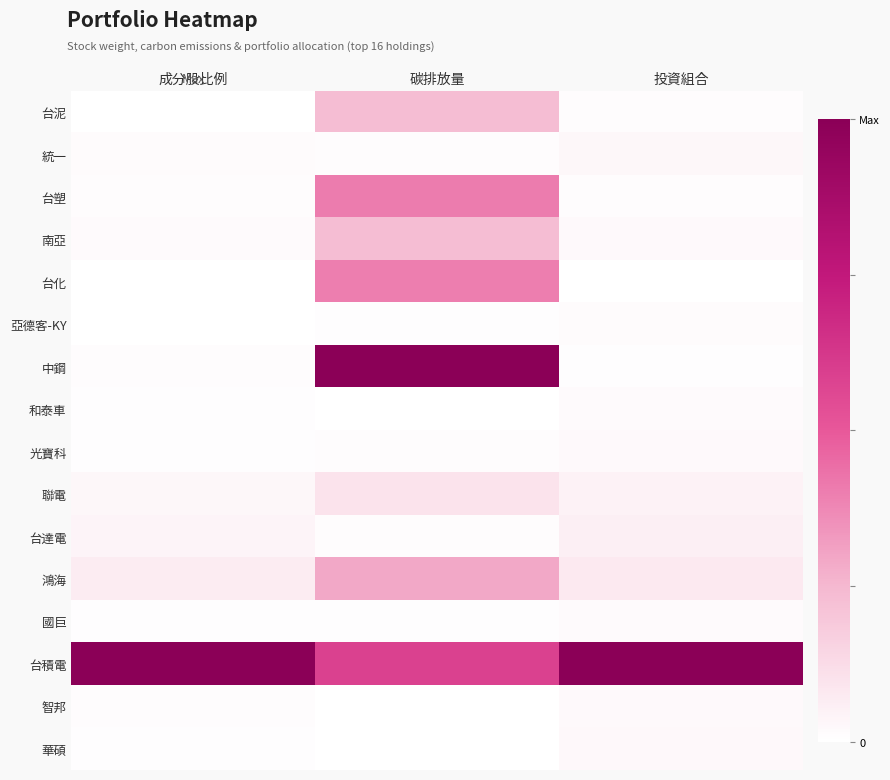

What is the total value across all series at 投資組合?

1.4